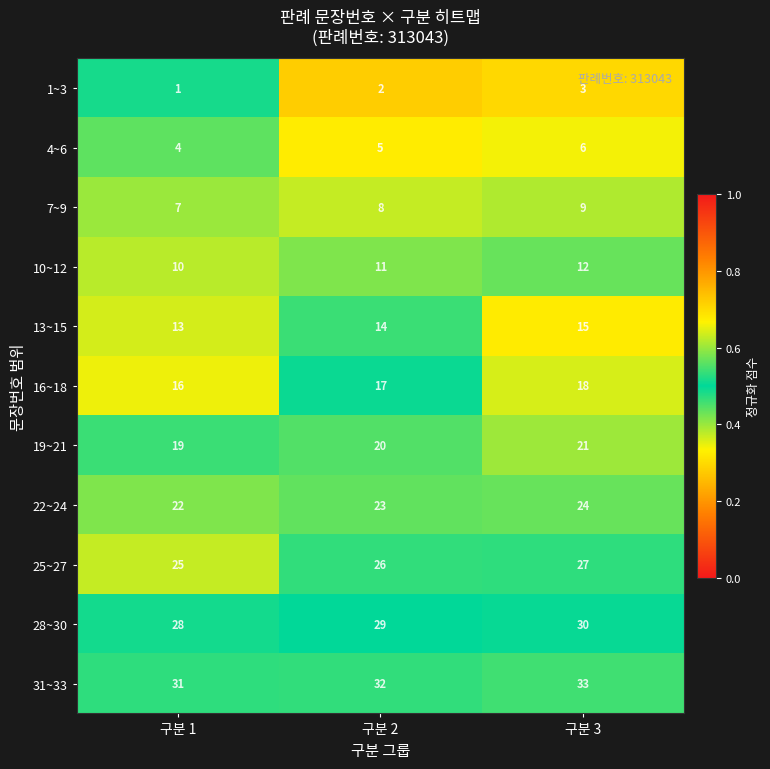

At which category is the sum across all series the highest?

구분 3